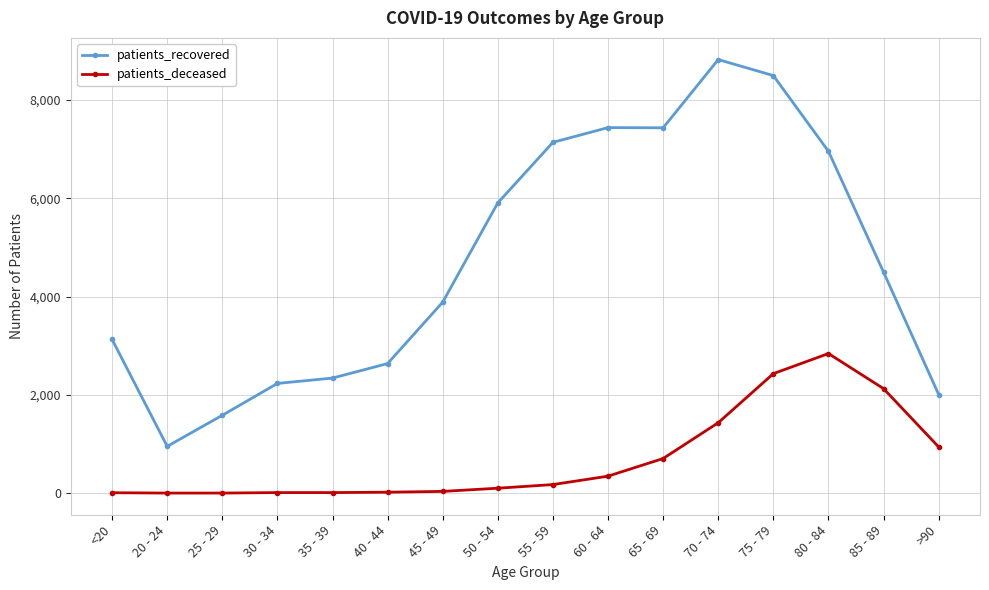

At which category is the sum across all series the highest?

75 - 79